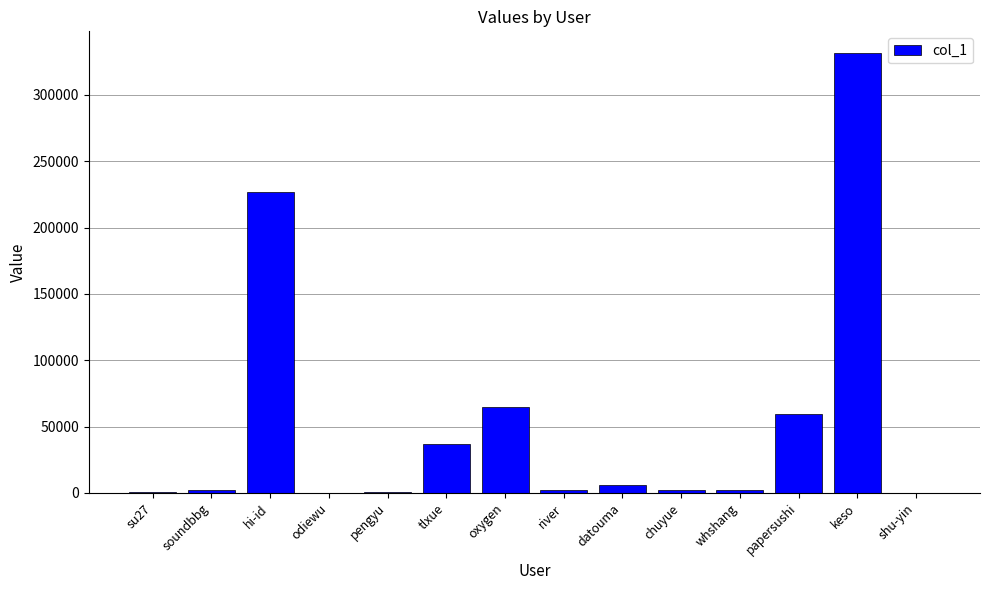

Between shu-yin and tlxue, which is larger?

tlxue